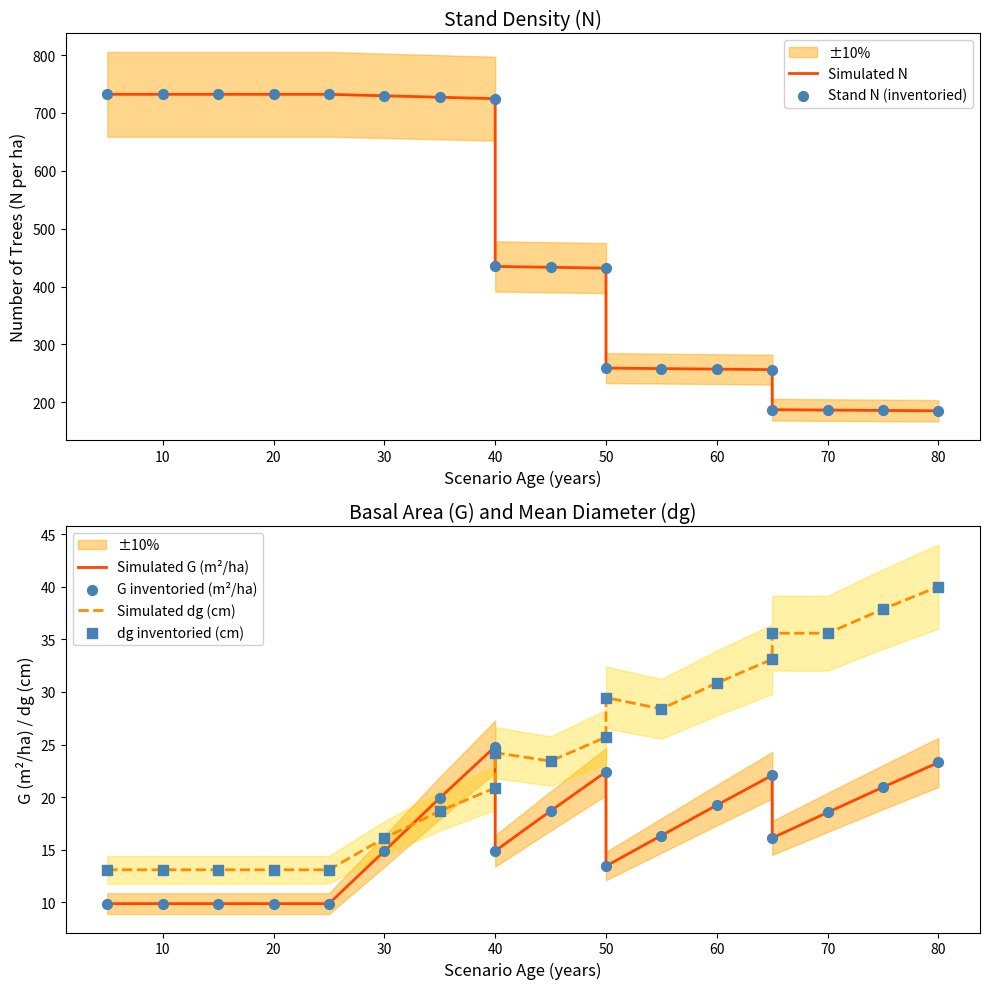

What are all the series names shown in the legend?

Simulated N, Stand N (inventoried), Simulated G (m²/ha), Simulated dg (cm), G inventoried (m²/ha), dg inventoried (cm)